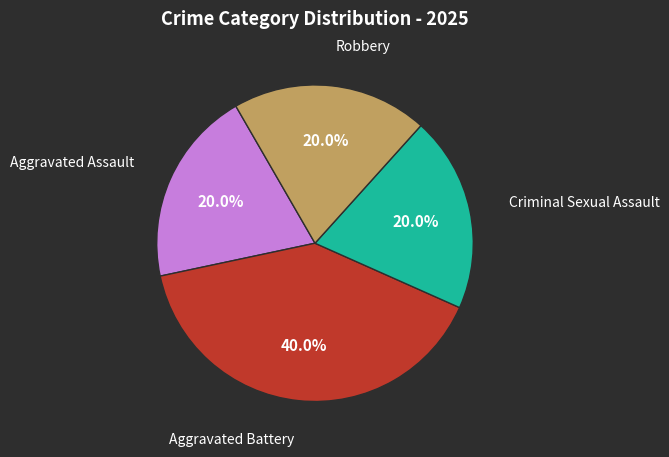

Does any single category account for the majority?

No